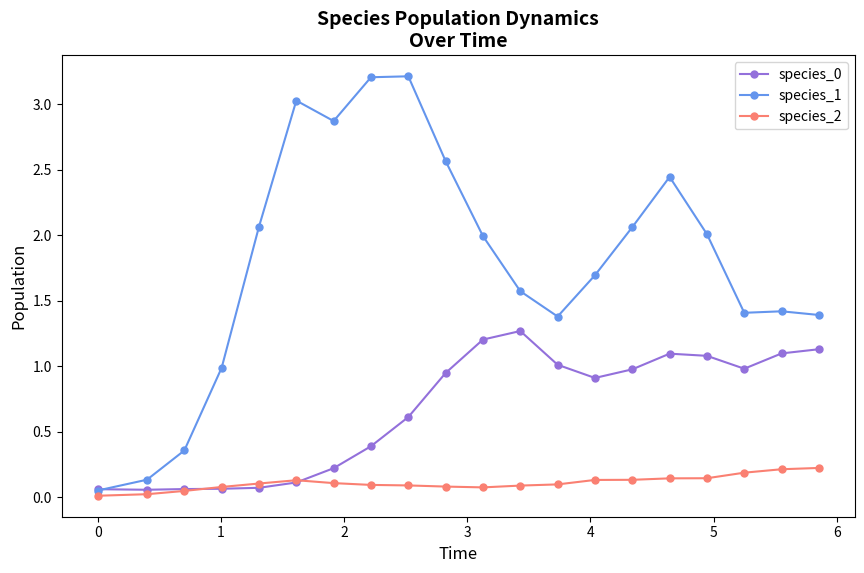

Which series has the largest total across all categories?

species_1